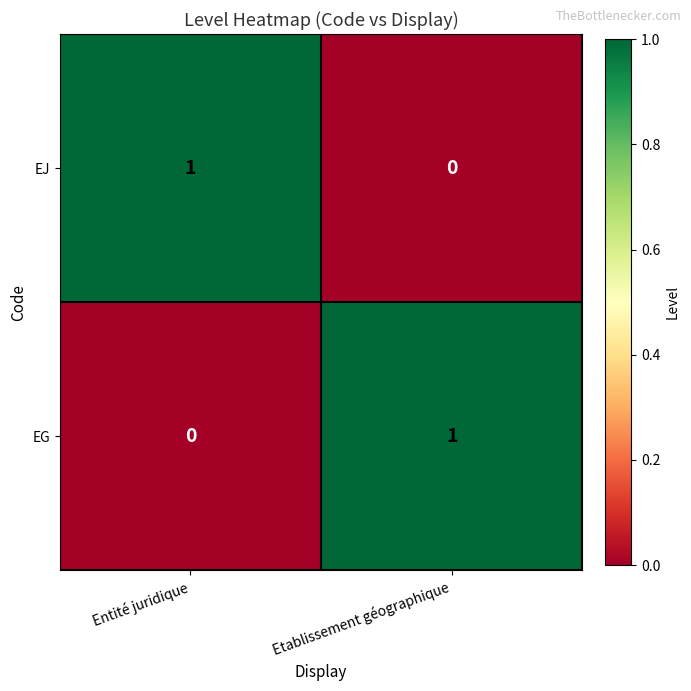

List the labels in order of EJ value, largest first.

Entité juridique, Etablissement géographique